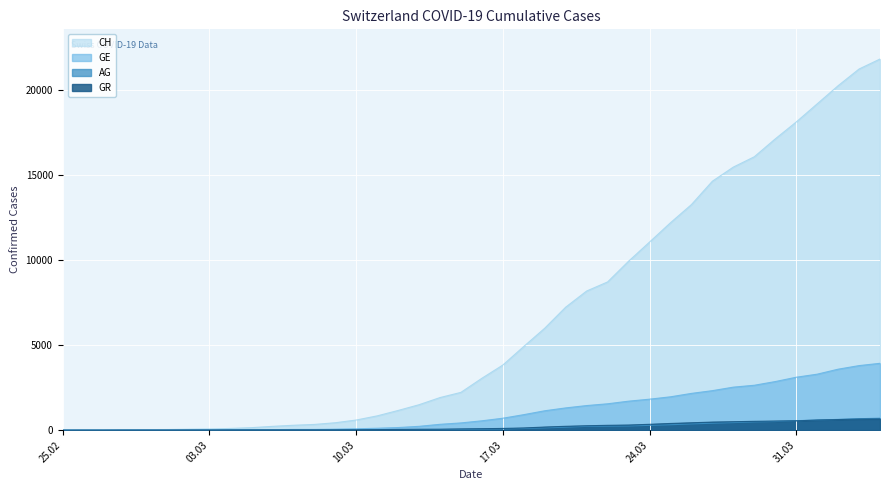

Is the value of GE at 2020-03-27 greater than the value of GR at 2020-02-27?

Yes